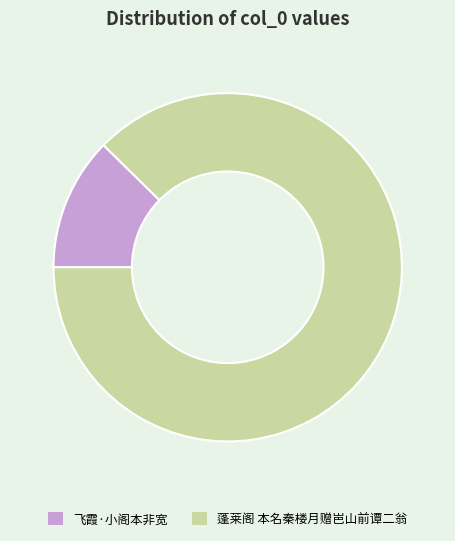

True or false: 飞霞·小阁本非宽 accounts for 21% of the total.

False